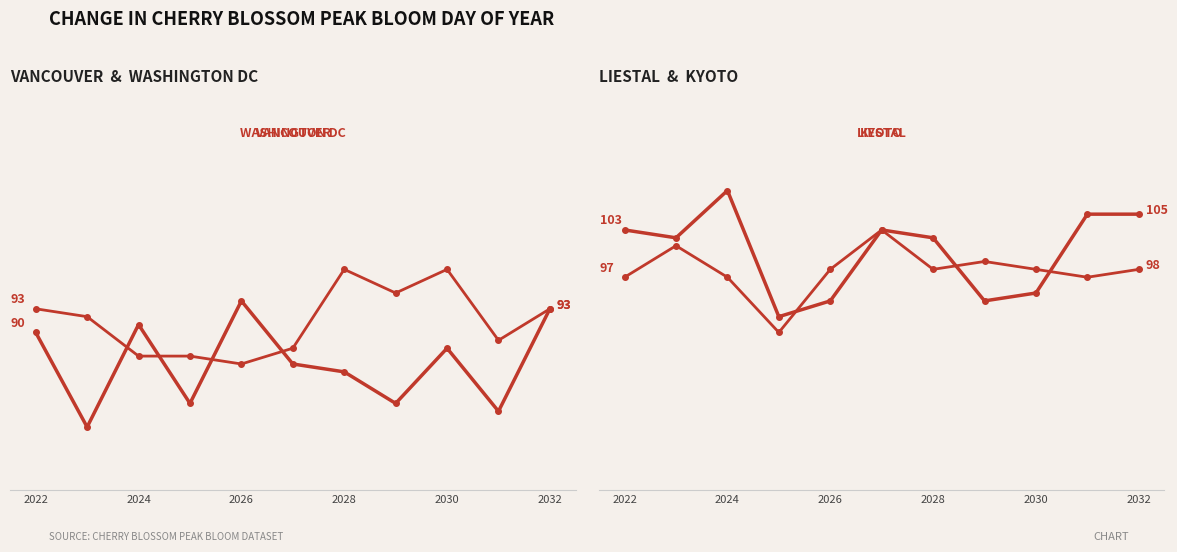

Read the Liestal value at 2028, to the nearest 5.

100